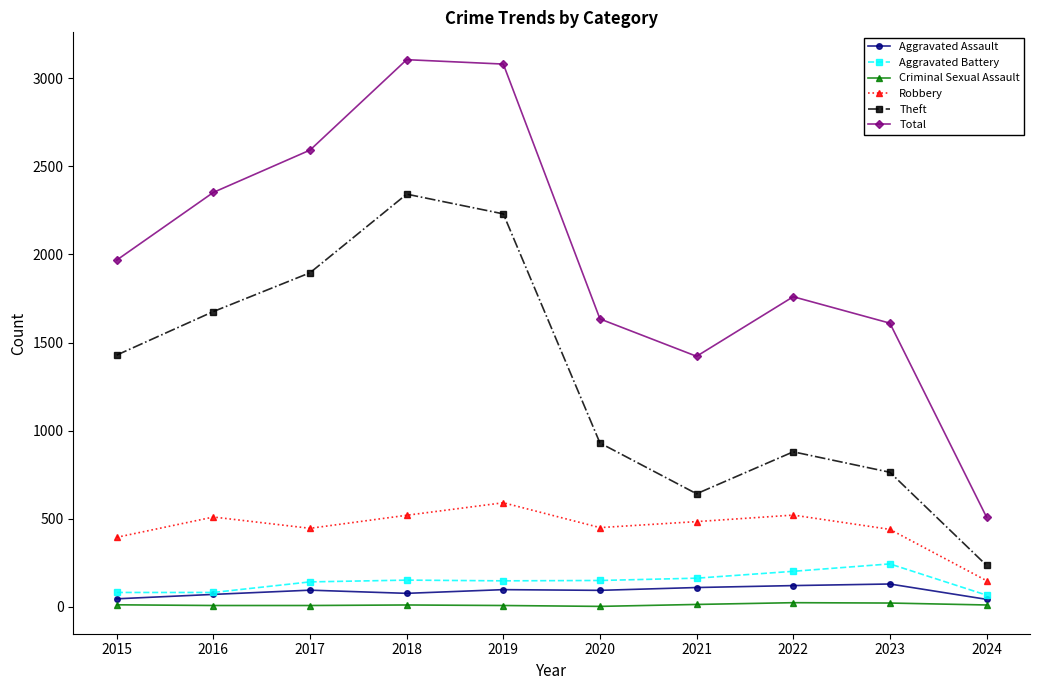

Which series changed the most between 2017 and 2021?

Theft